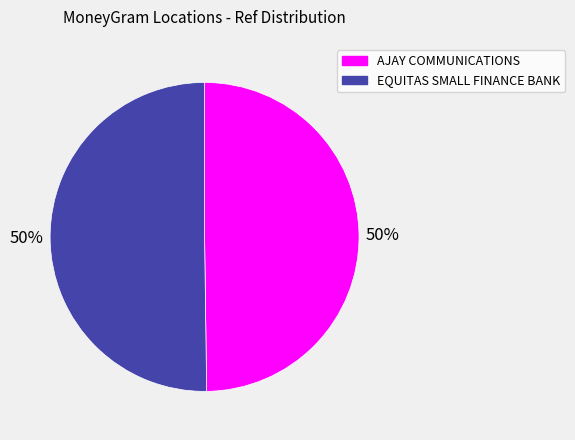

Approximately how many times larger is the value at EQUITAS SMALL FINANCE BANK compared to AJAY COMMUNICATIONS?

1.0